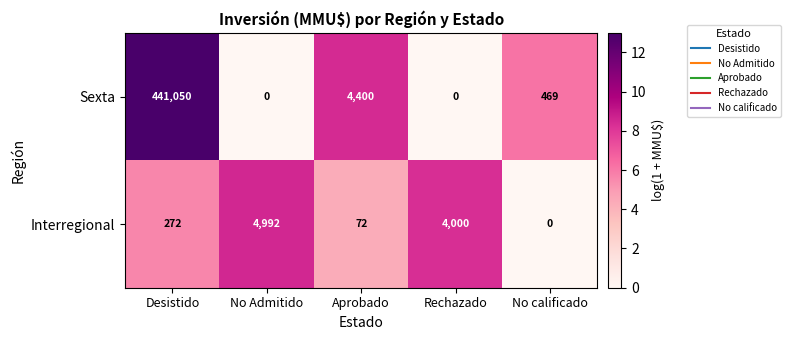

True or false: Interregional has a value of 0 at No calificado.

True